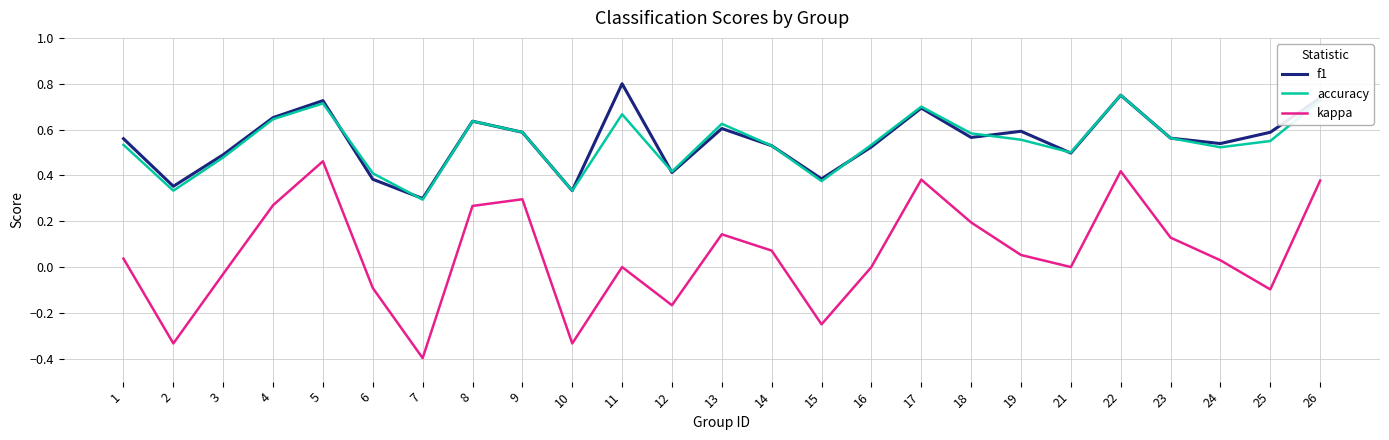

Is the value of f1 at 19 greater than the value of kappa at 24?

Yes